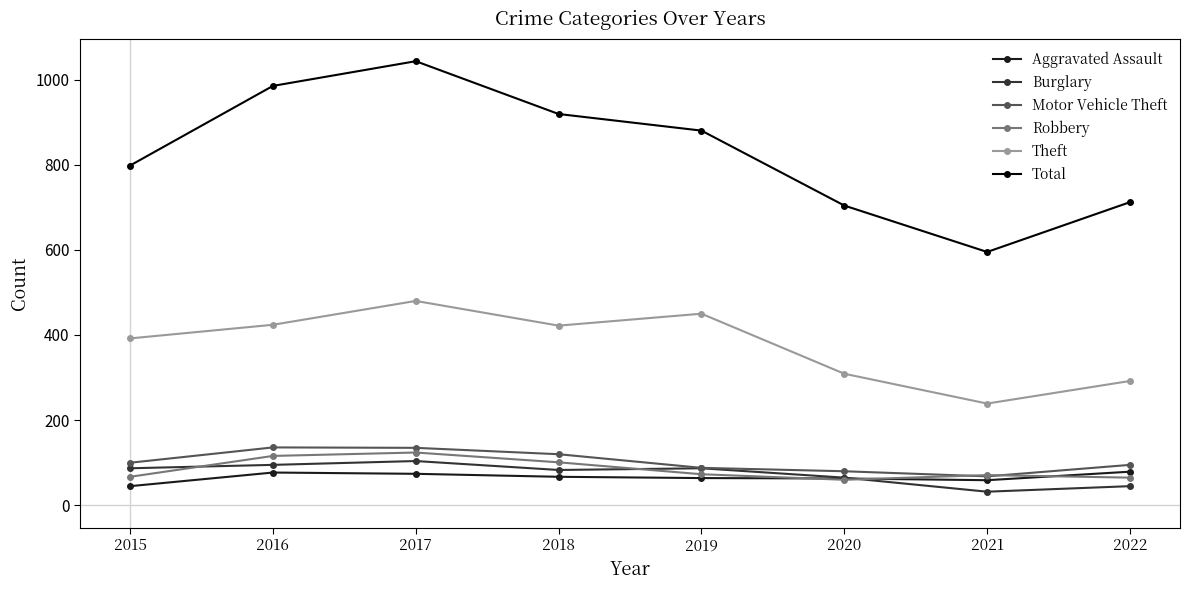

Which label corresponds to the smallest value in the chart?

2021